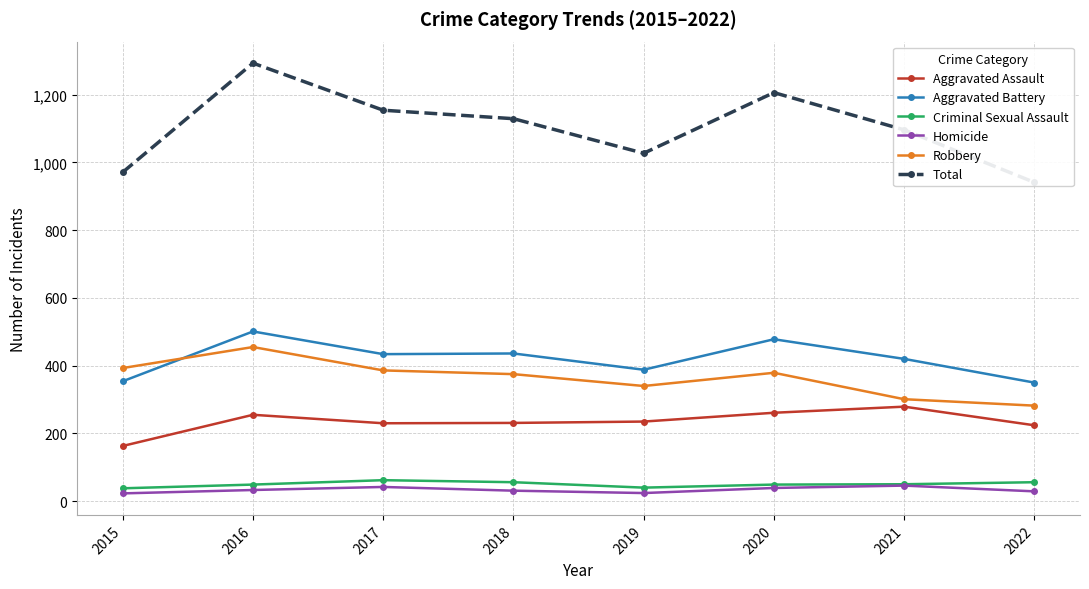

Where is Total nearest to the value 1117?

2018